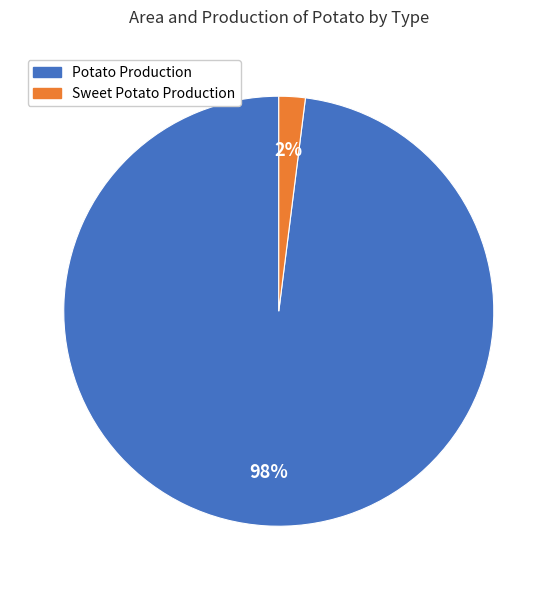

Is there any slice that represents more than half of the pie?

Yes